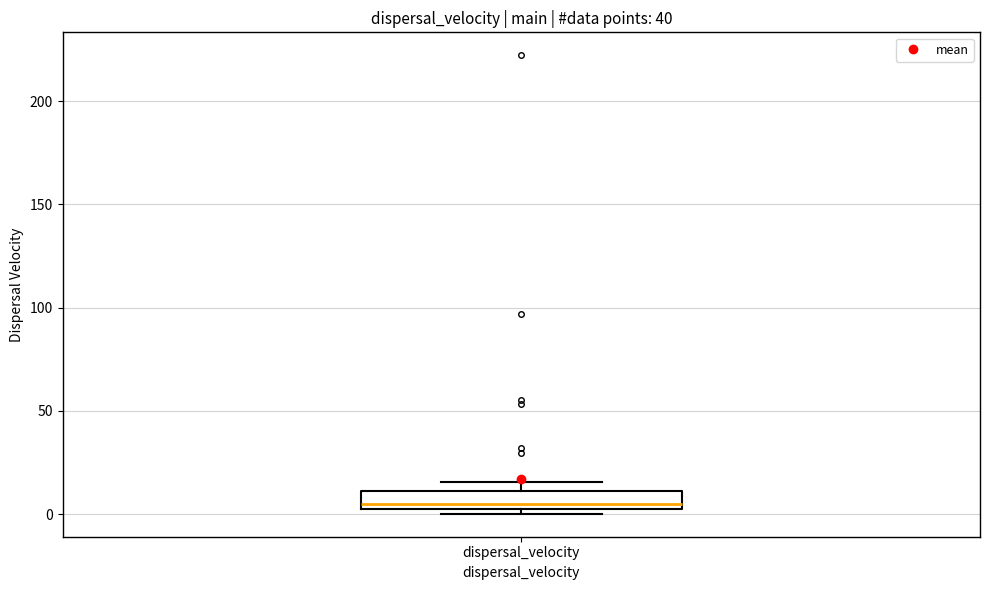

Read this box plot against the y-axis: the position of the median line, the range covered by the box, and the ends of both whiskers. The values are not printed on the chart, so give them approximately, as read against the axis.

median 5, box 0 to 10, whiskers 0 (just below the box's lower edge) to 15